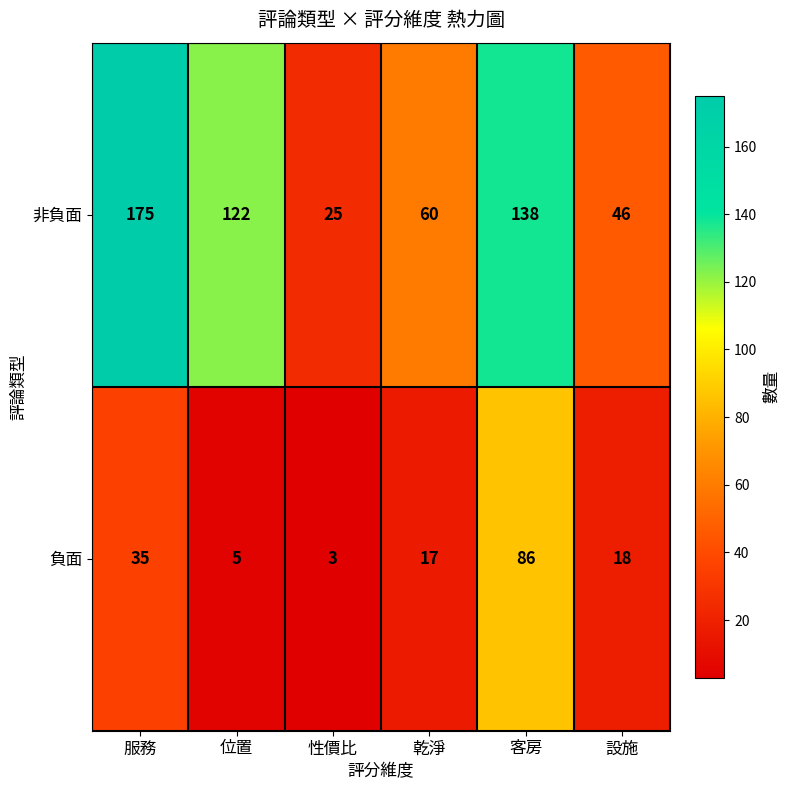

How many data points in 負面 are less than 18?

3